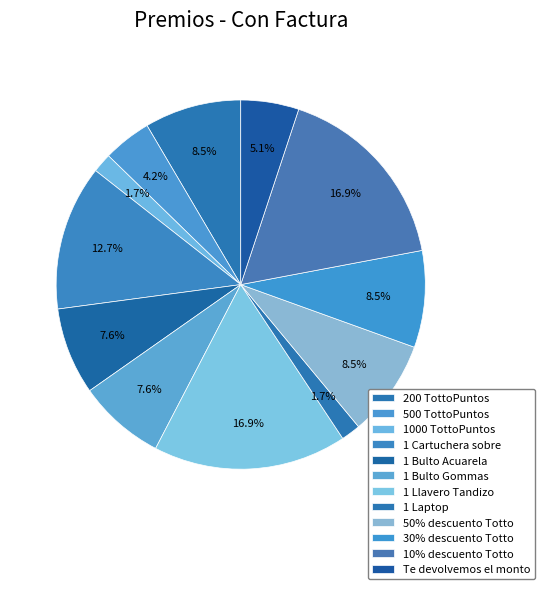

What is the smallest slice in the pie chart?

1000 TottoPuntos